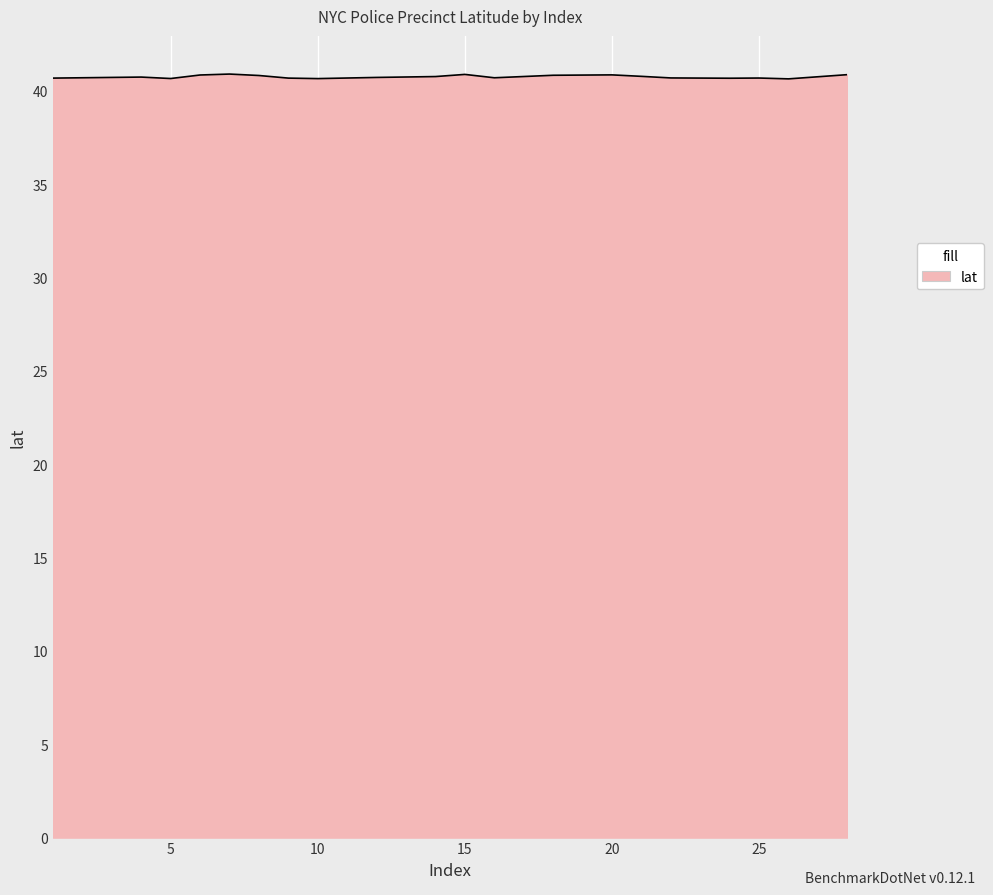

Count the values in the range 40 to 41.

20